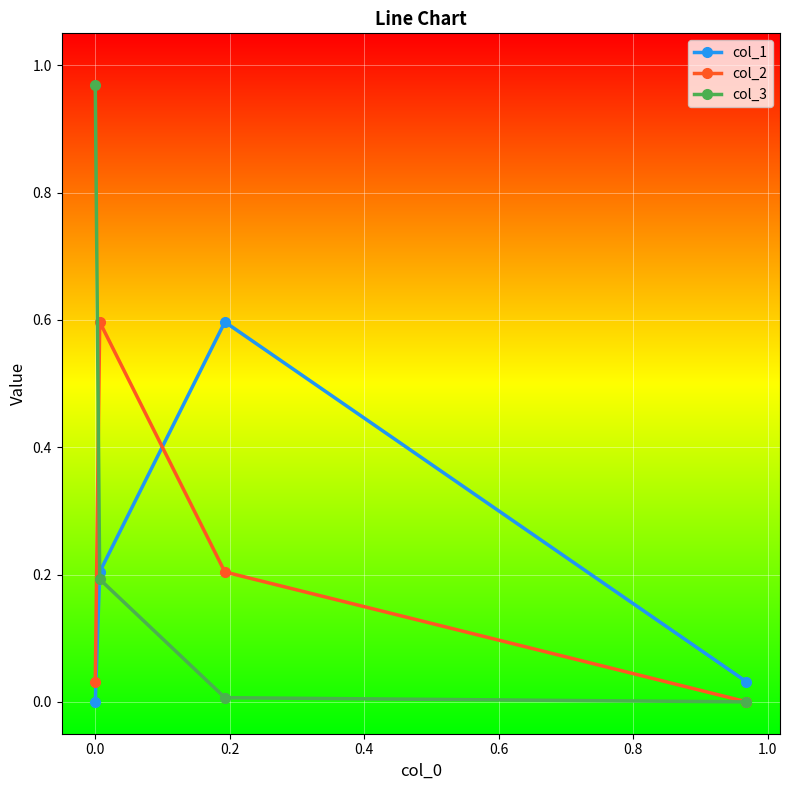

Which series ends up on top after the final intersection of col_1 and col_2?

col_1